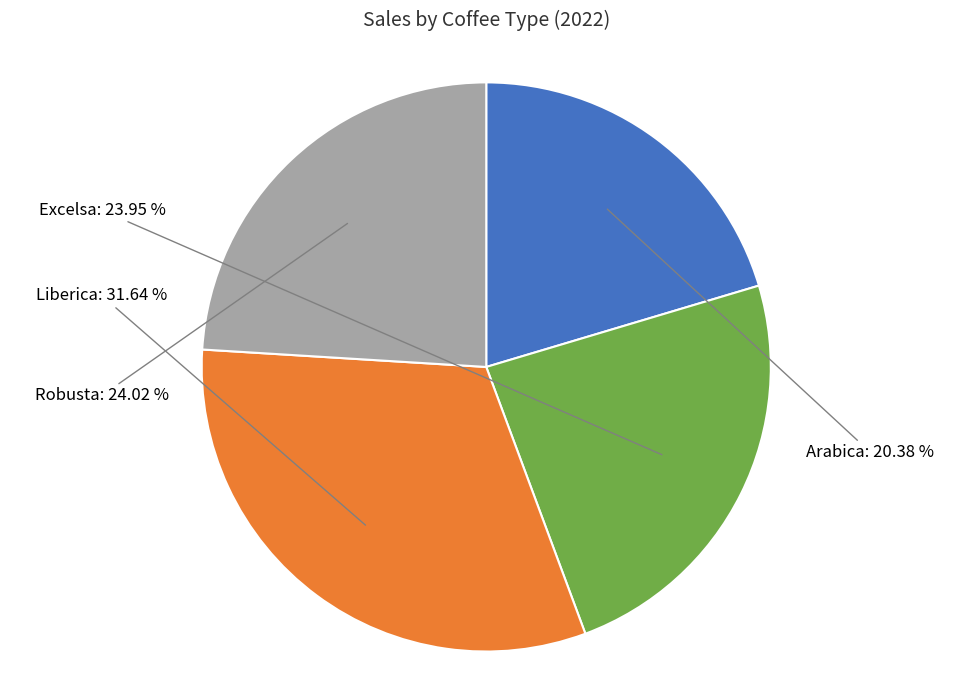

How many slices are in this pie chart?

4